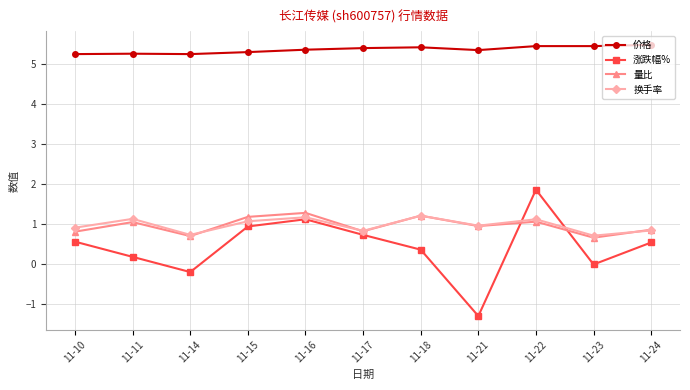

What value does the 量比 series have at 11-14?

0.7